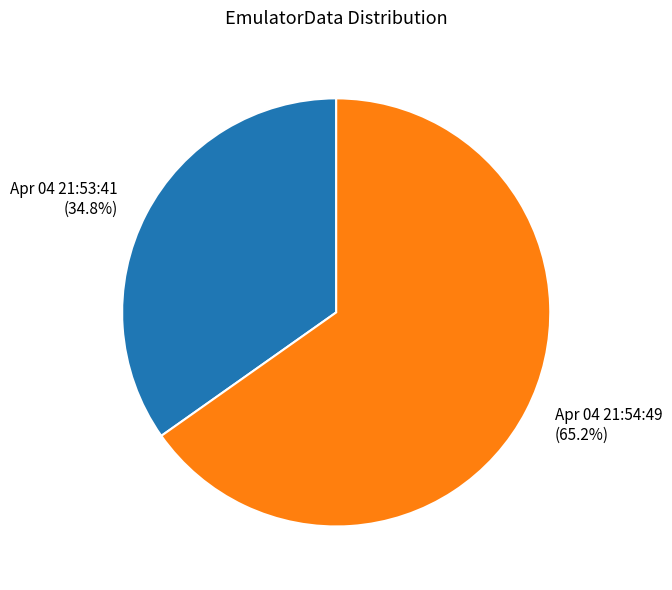

What is the largest slice in the pie chart?

Apr 04 21:54:49 (65.2%)